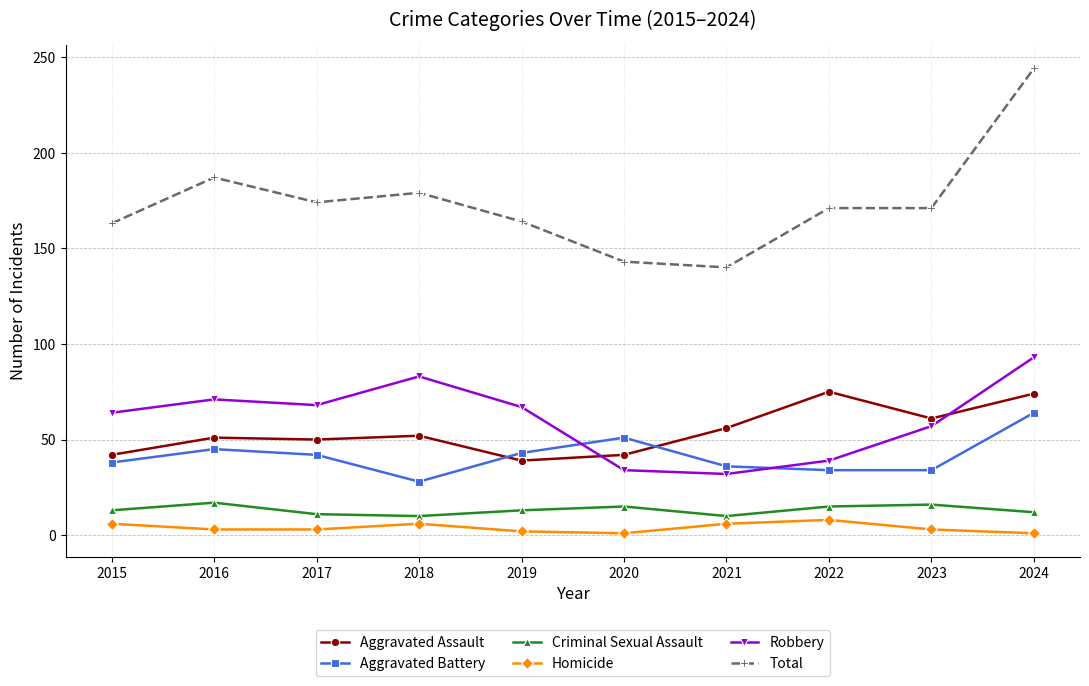

Where is the first local minimum for Robbery?

2017